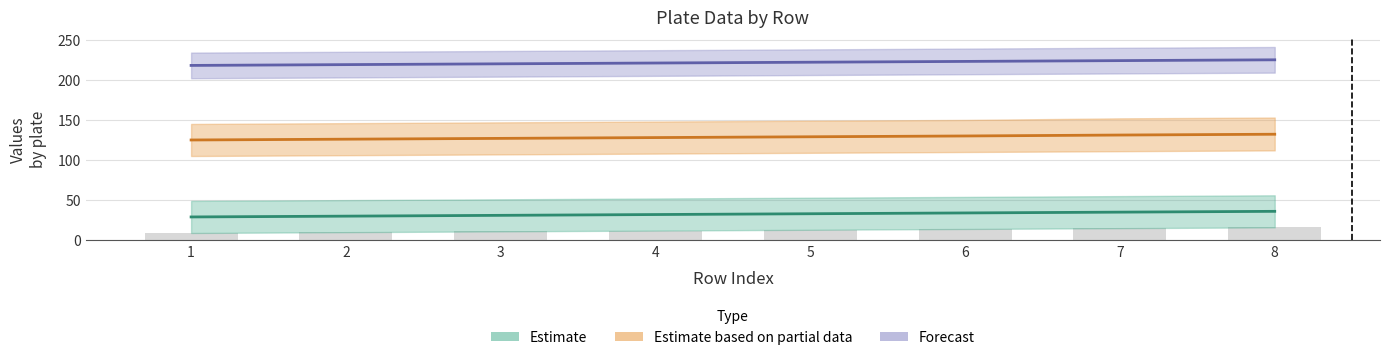

Reading left to right, list all the values displayed in this chart.

9	10	11	12	13	14	15	16